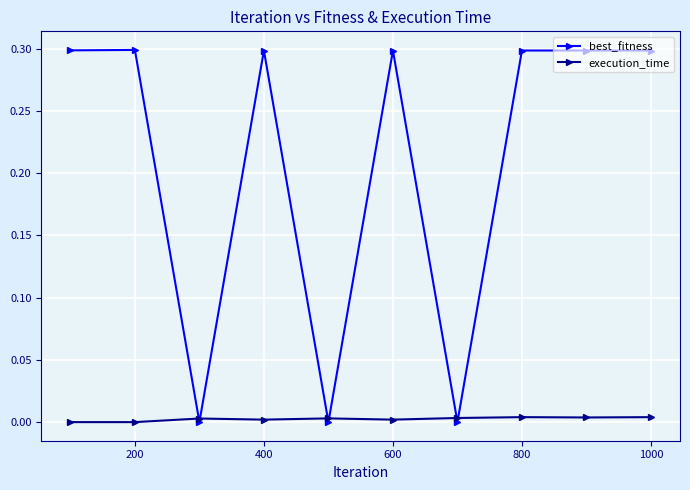

List the series in order of their overall mean, lowest first.

execution_time, best_fitness